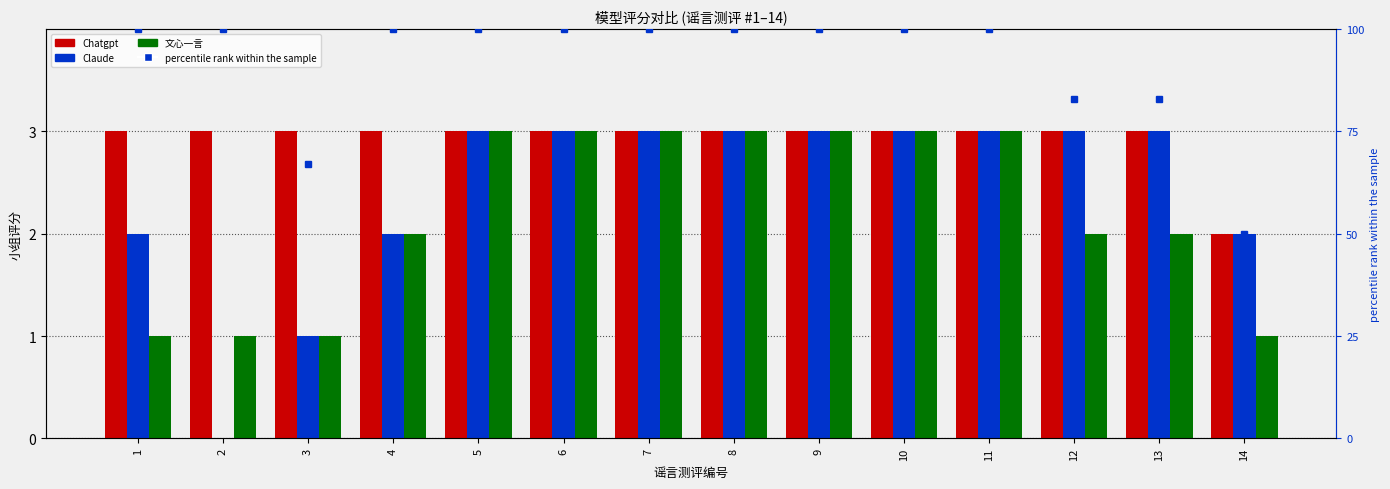

Which category has the highest value across all series?

1